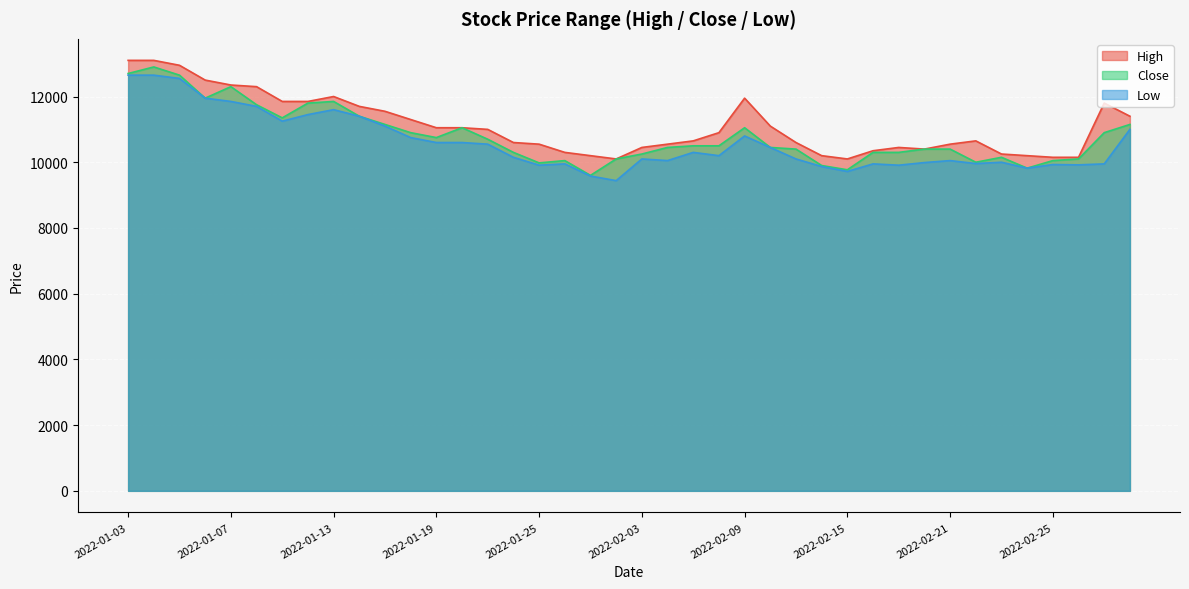

What is the smallest value displayed?

9440